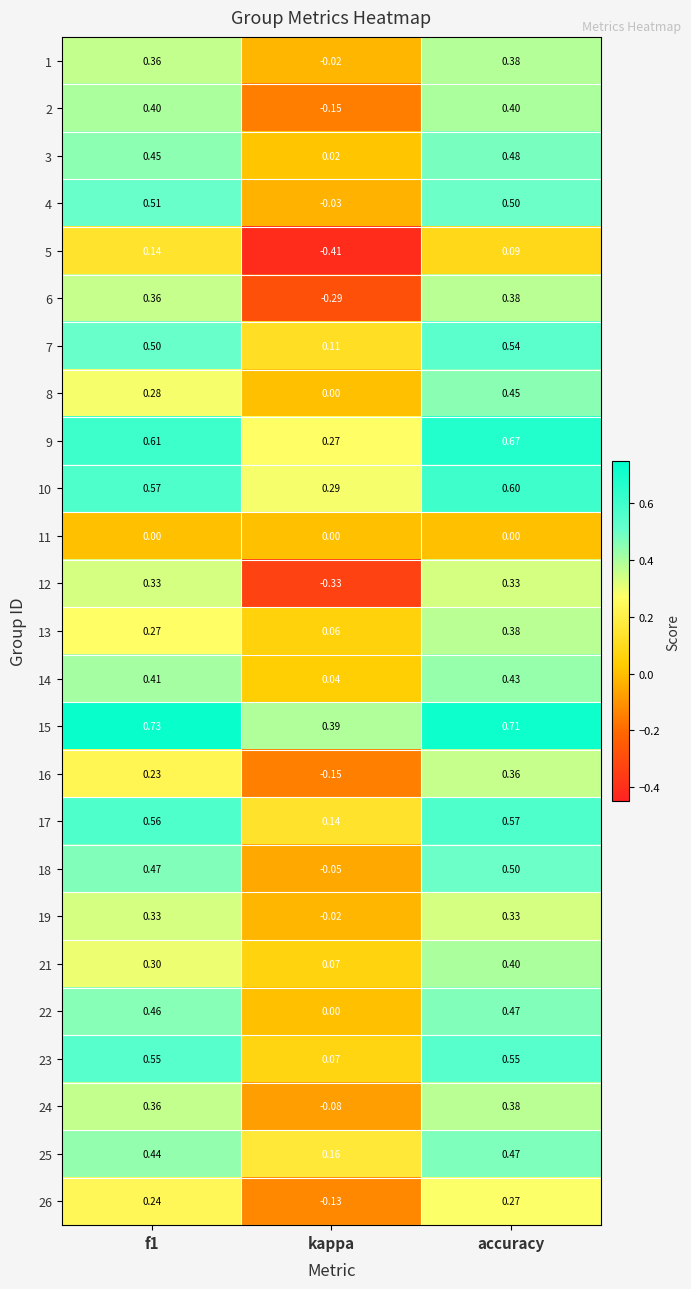

Where is 26 nearest to the value 0?

kappa